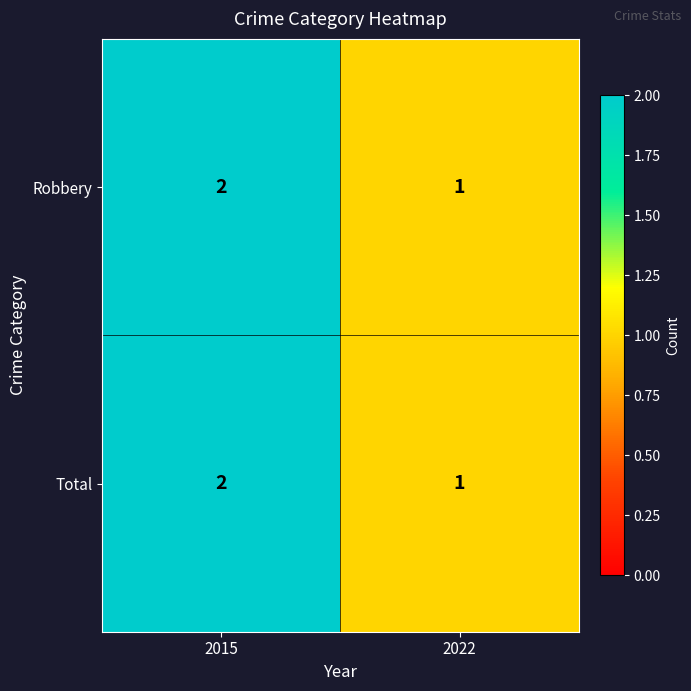

How many data points in Total are less than 2?

1